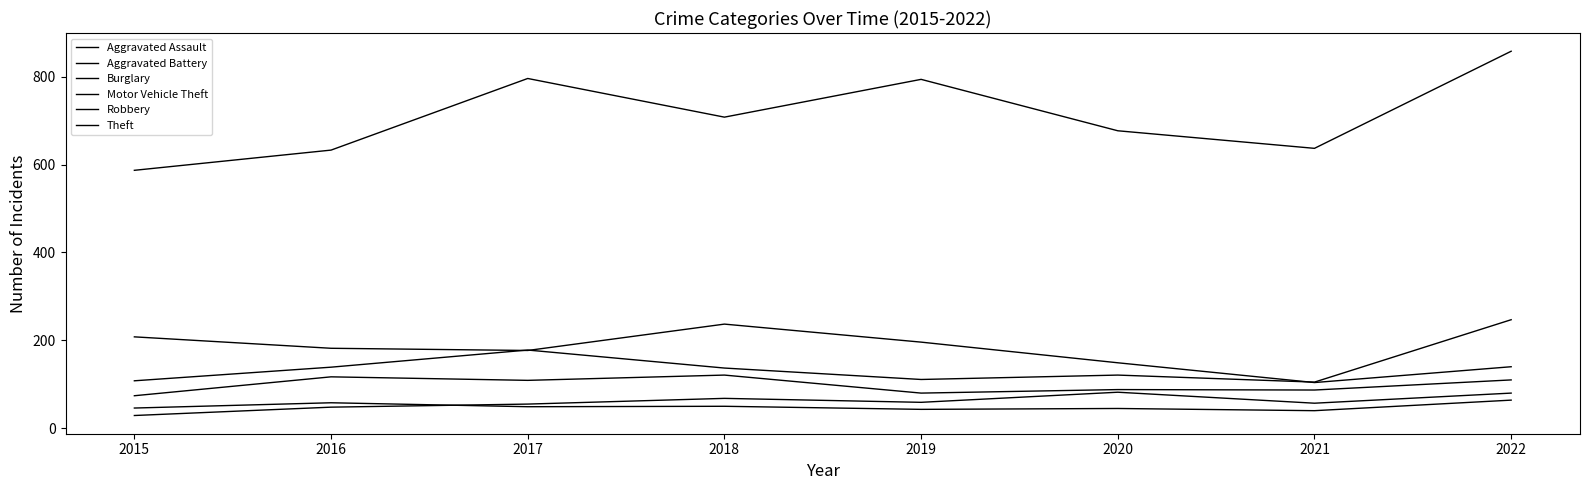

The value of Theft at 2015 is 136. True or false?

False